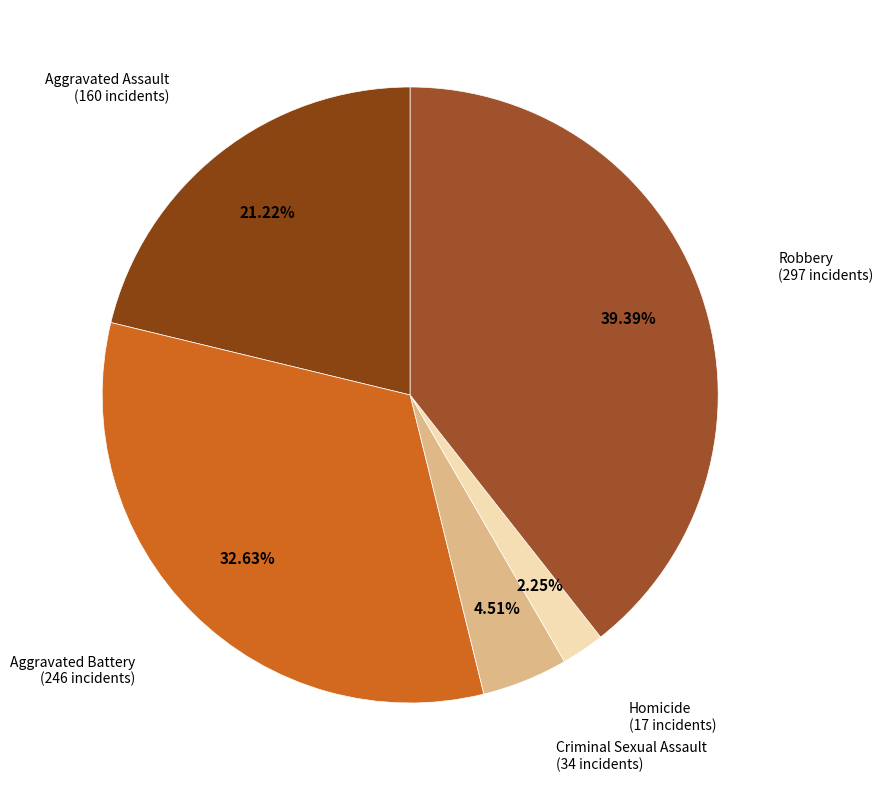

The Aggravated Battery slice represents 33% of the pie. True or false?

True